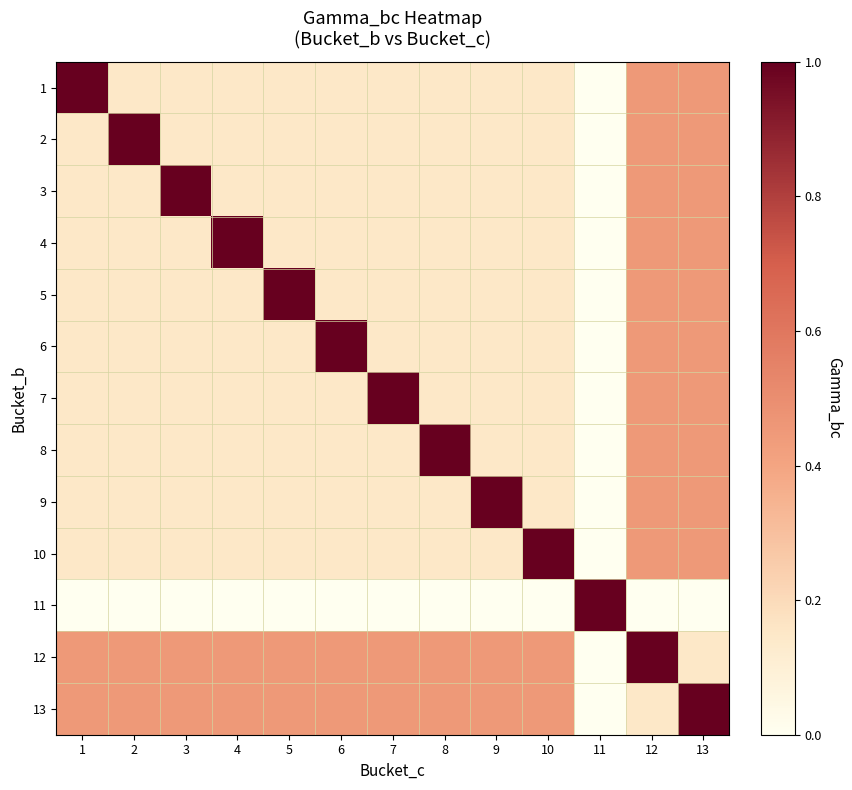

Which has a higher value, 12 or 11?

12